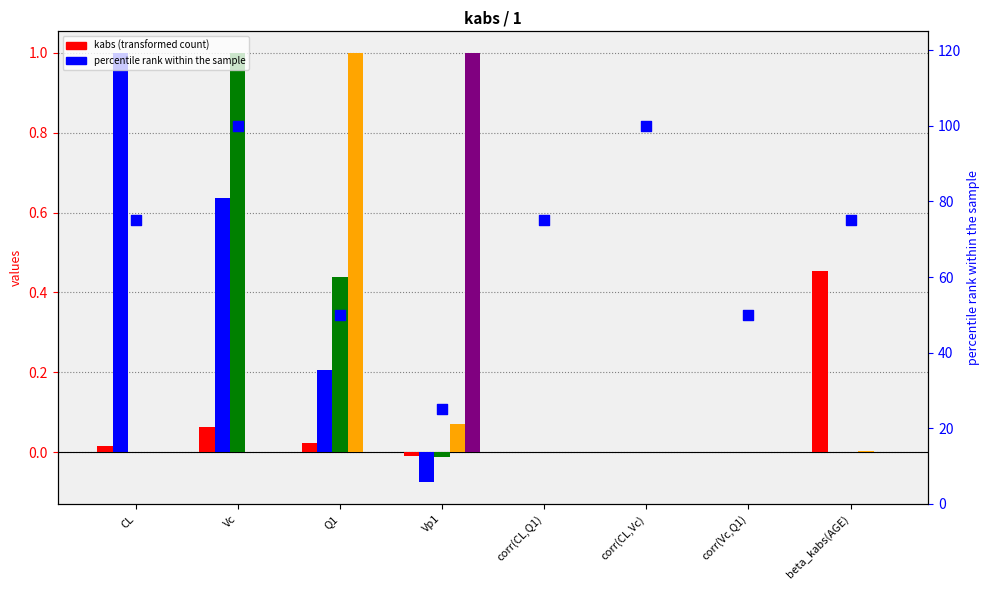

What is the total value across all series at CL?

76.0